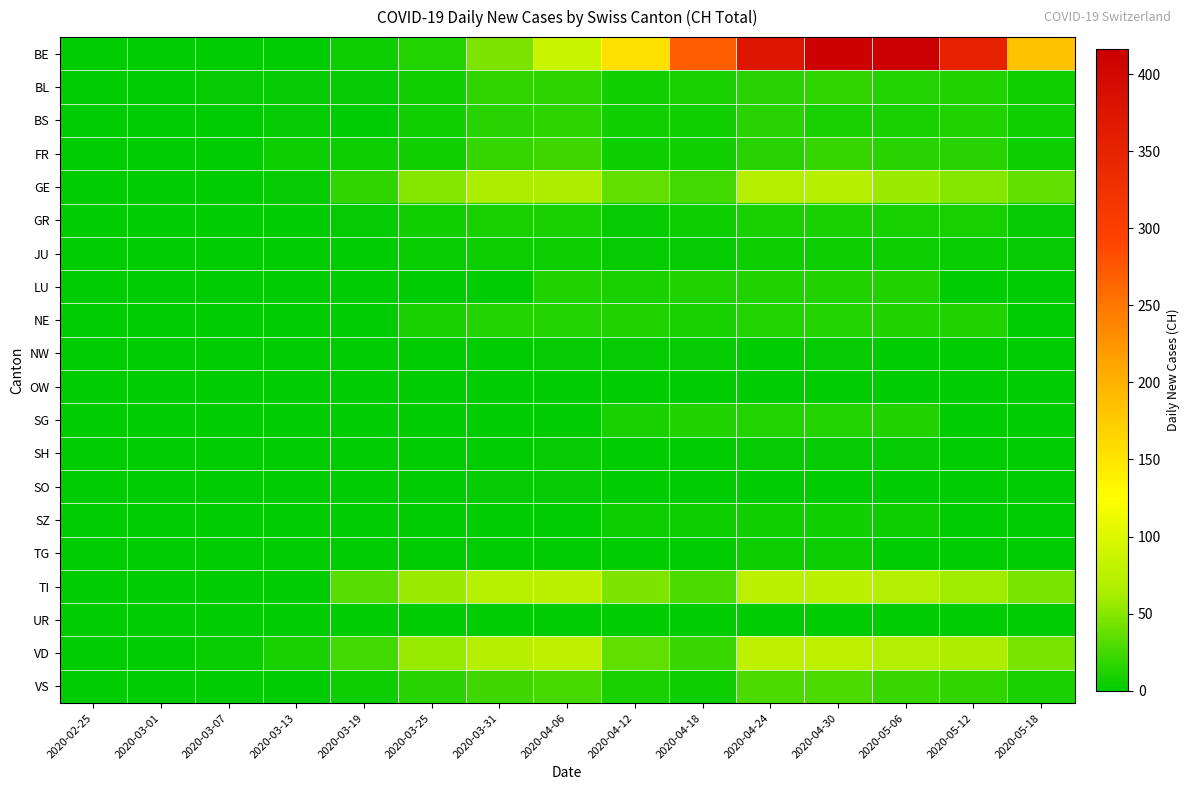

What is the difference between the highest and lowest values at 2020-04-24?

375